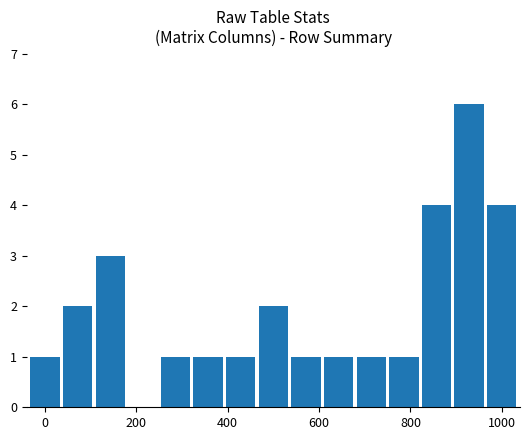

What is the maximum value shown in the chart?

6